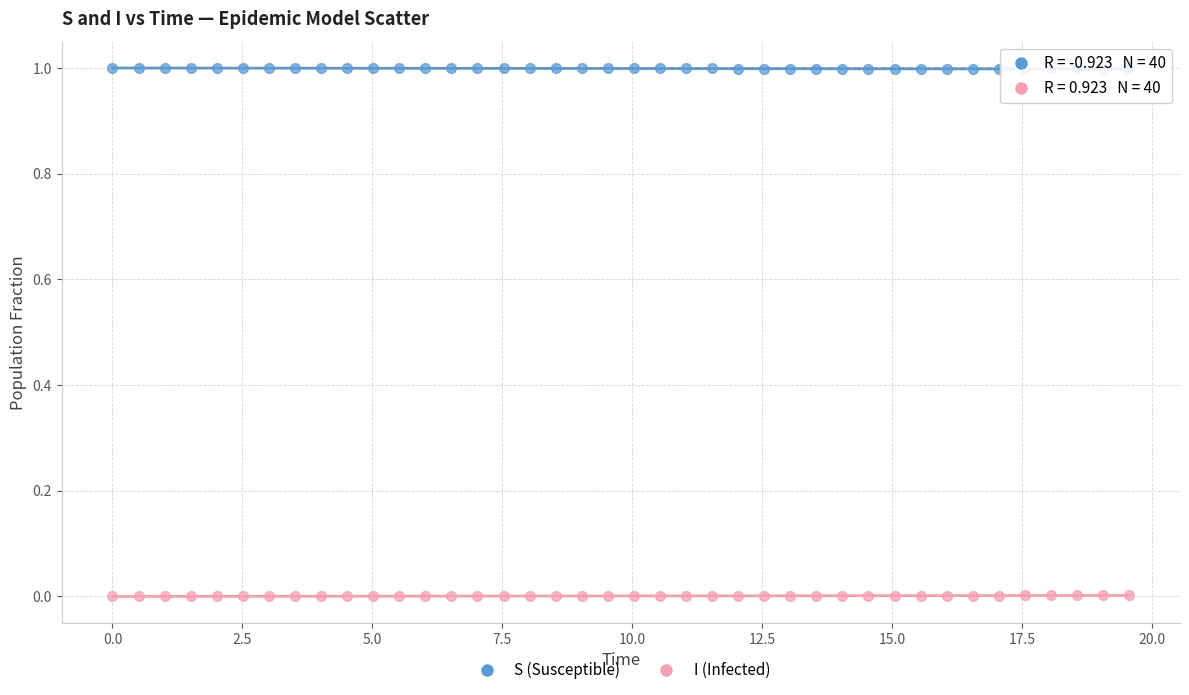

Which series reaches the minimum Y coordinate?

I (Infected)